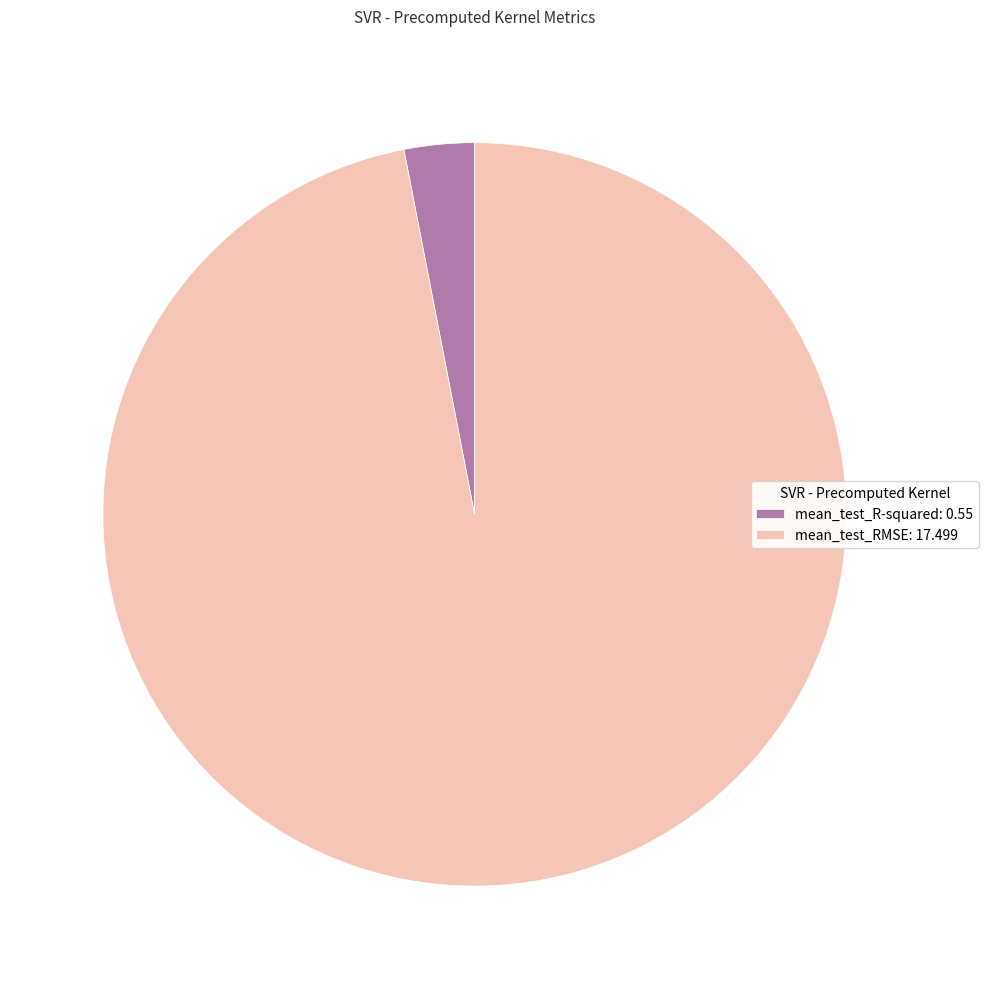

Which slice is the smallest?

mean_test_R-squared